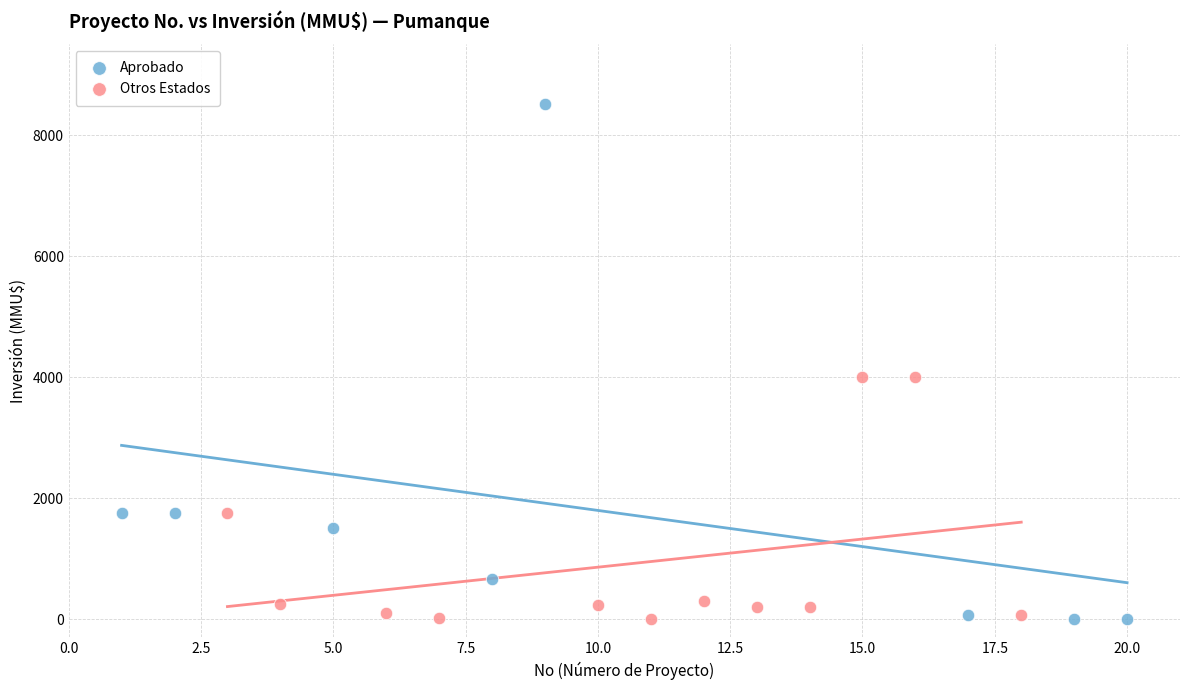

Which series reaches the maximum Y coordinate?

Aprobado